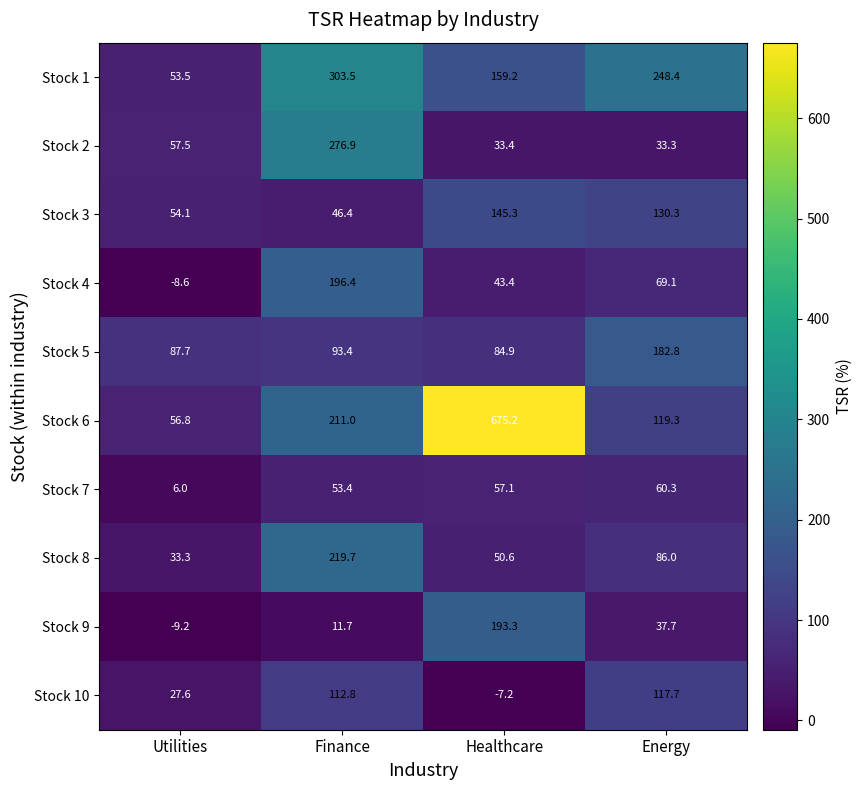

Is the value of Stock 7 at Healthcare greater than the value of Stock 9 at Finance?

Yes